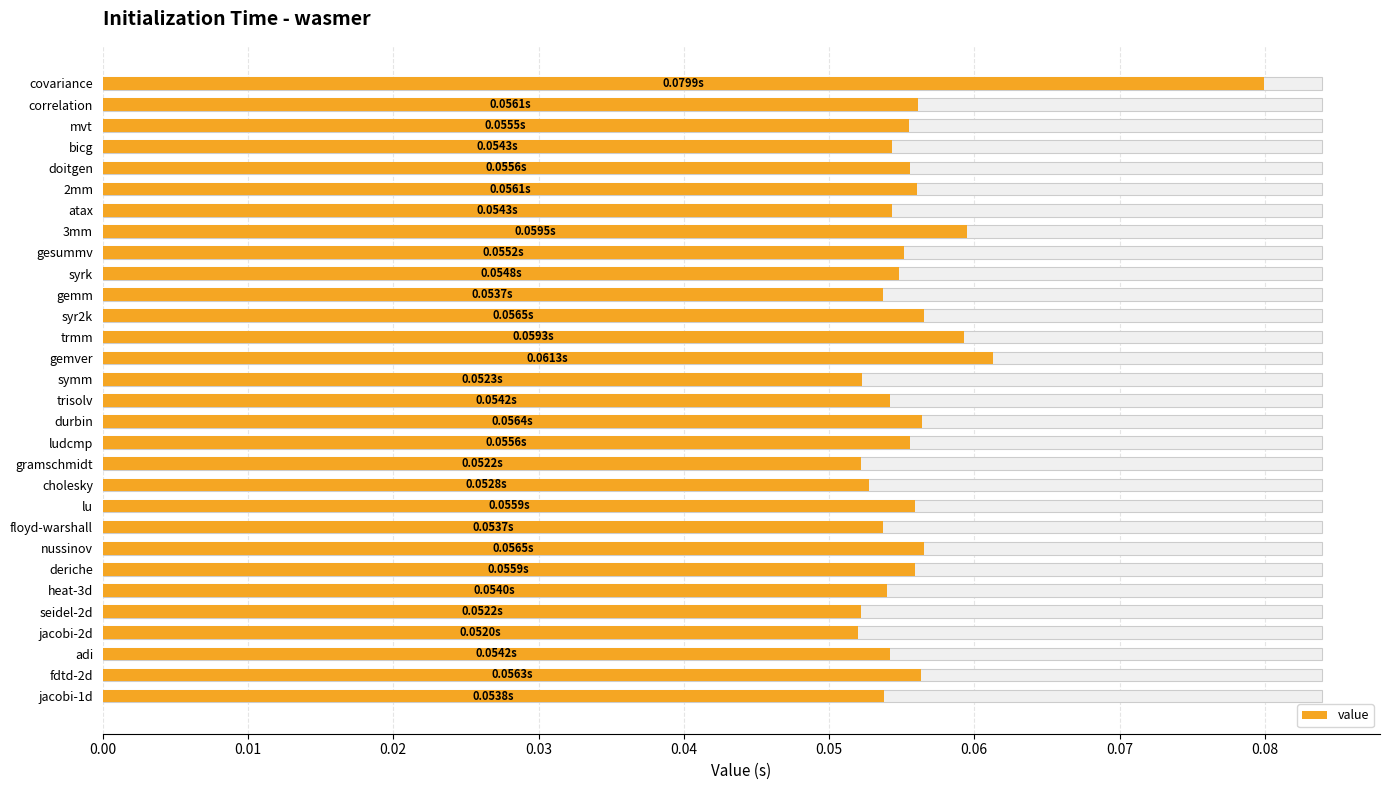

Reading right to left, list all the values displayed in this chart.

0.1	0.1	0.1	0.1	0.1	0.1	0.1	0.1	0.1	0.1	0.1	0.1	0.1	0.1	0.1	0.1	0.1	0.1	0.1	0.1	0.1	0.1	0.1	0.1	0.1	0.1	0.1	0.1	0.1	0.1